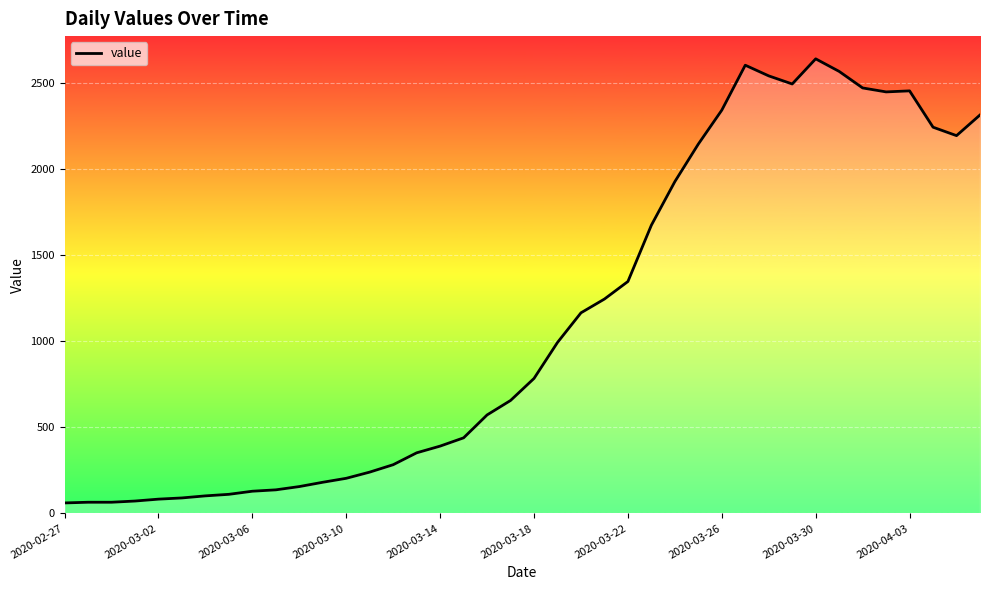

What is the greatest value displayed?

2640